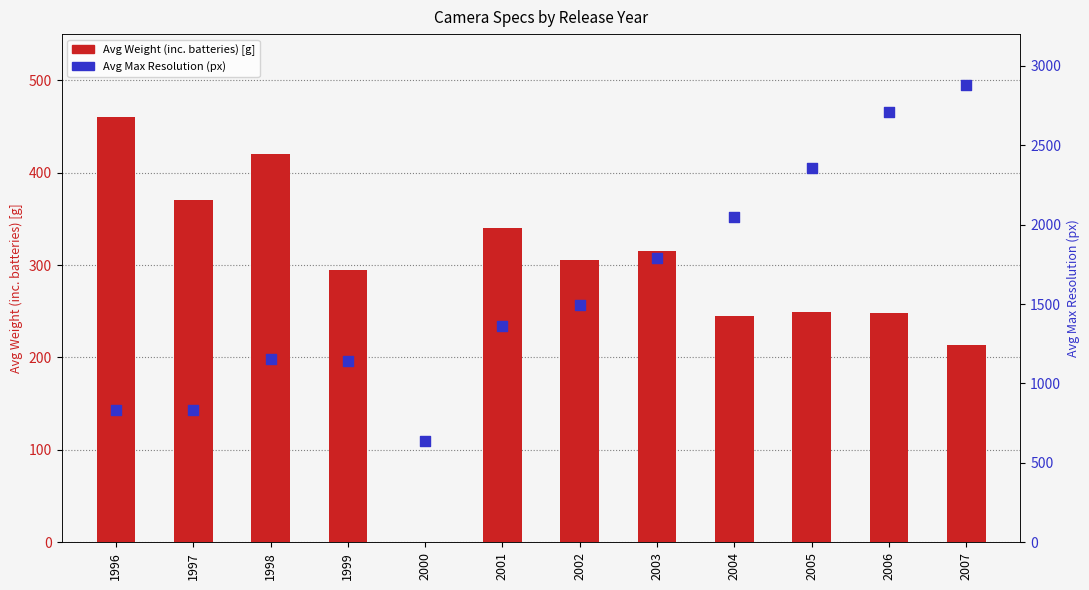

Which series contains the highest Y value?

Avg Max Resolution (px)